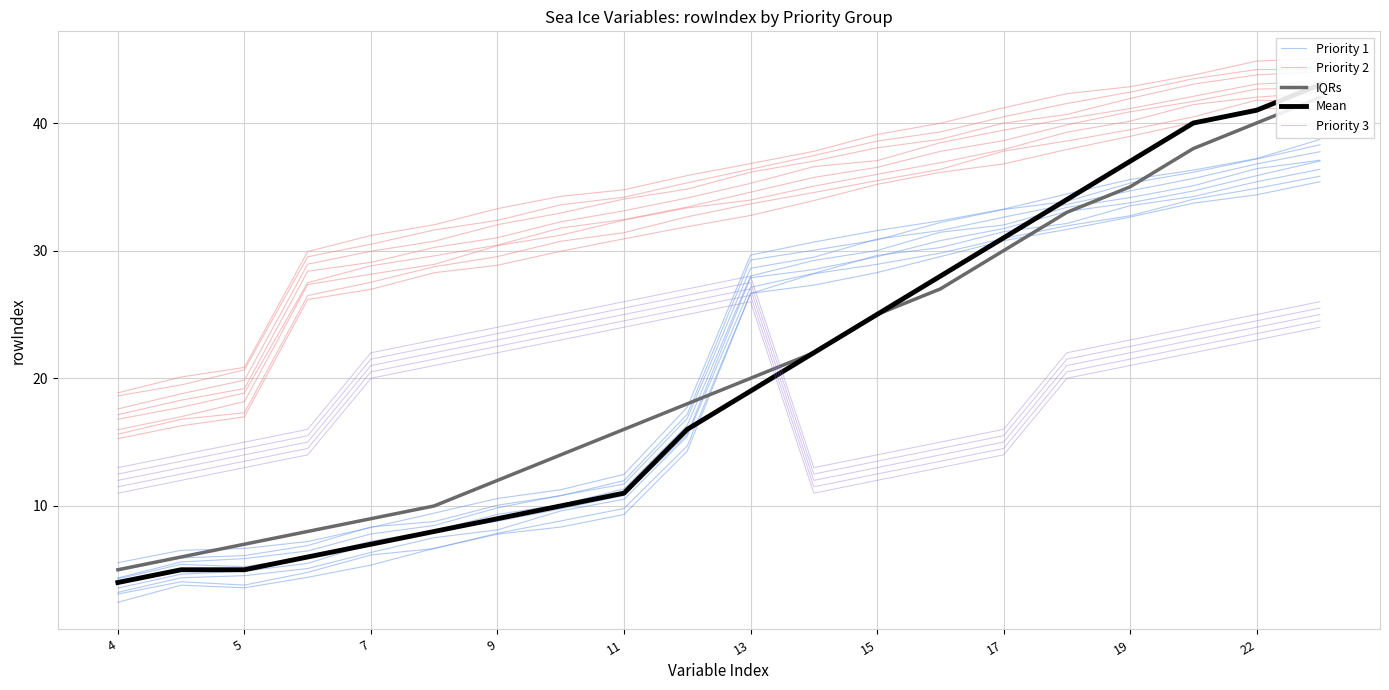

Reading left to right, what are all the values shown in this chart?

Priority 1: 2.5	3.8	3.6	4.4	5.4	6.7	7.8	8.3	9.3	14.3	26.7	27.3	28.3	29.5	30.8	31.7	32.6	33.7	34.4	35.4
Priority 2: 15.3	16.3	17.0	26.2	27.0	28.3	28.9	30.0	30.9	31.9	32.8	33.9	35.2	36.1	36.8	37.9	39.0	40.0	41.2	41.0
IQRs: 5.0	6.0	7.0	8.0	9.0	10.0	12.0	14.0	16.0	18.0	20.0	22.0	25.0	27.0	30.0	33.0	35.0	38.0	40.0	42.0
Mean: 4.0	5.0	5.0	6.0	7.0	8.0	9.0	10.0	11.0	16.0	19.0	22.0	25.0	28.0	31.0	34.0	37.0	40.0	41.0	43.0
Priority 3: 11.0	12.0	13.0	14.0	20.0	21.0	22.0	23.0	24.0	25.0	26.0	11.0	12.0	13.0	14.0	20.0	21.0	22.0	23.0	24.0